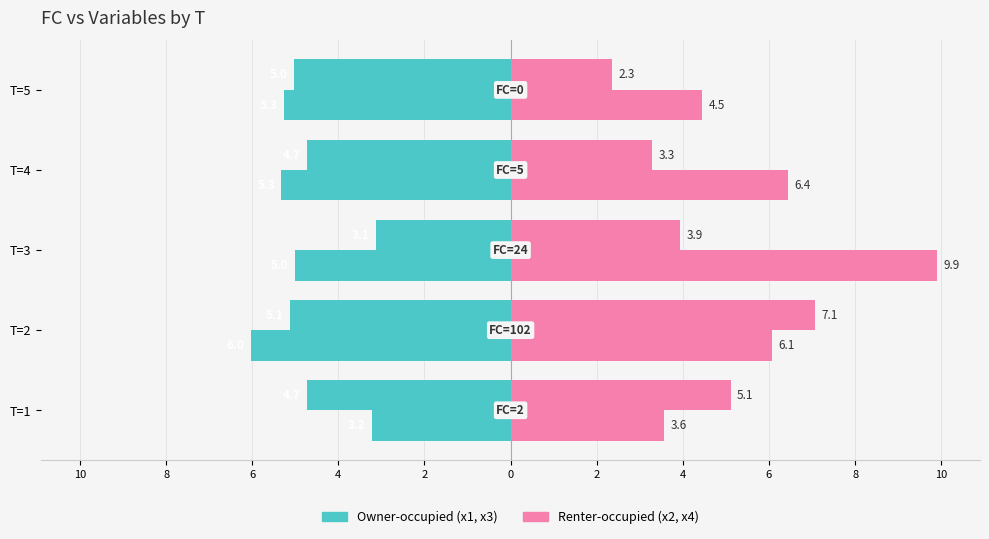

How many groups of bars are there?

5